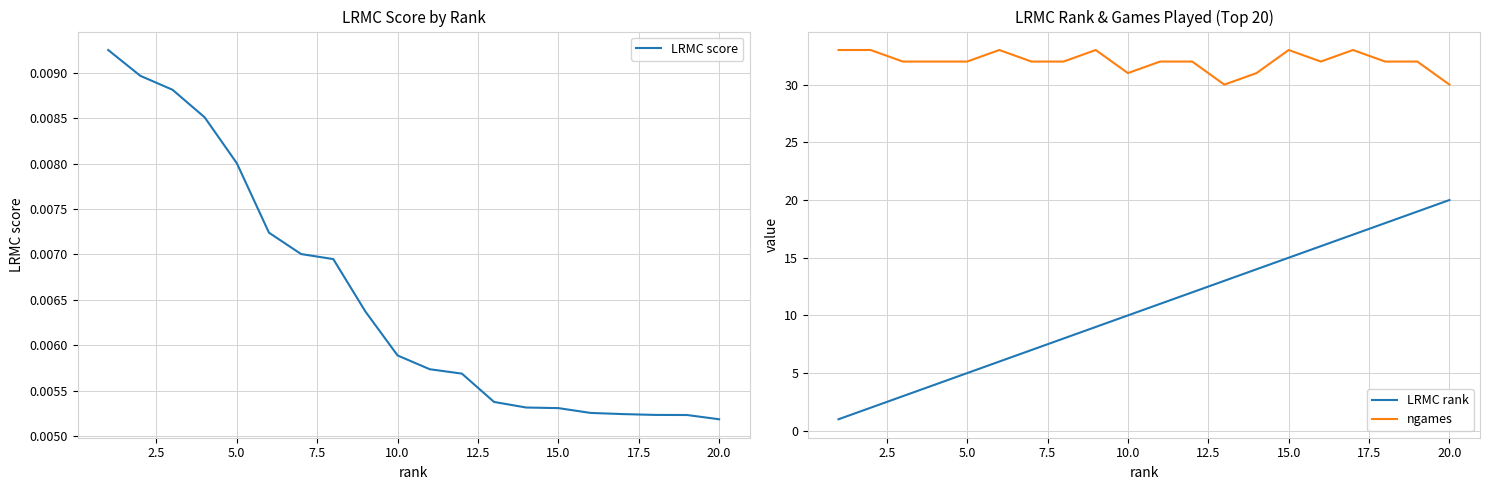

What is the sum of all LRMC rank values?

210